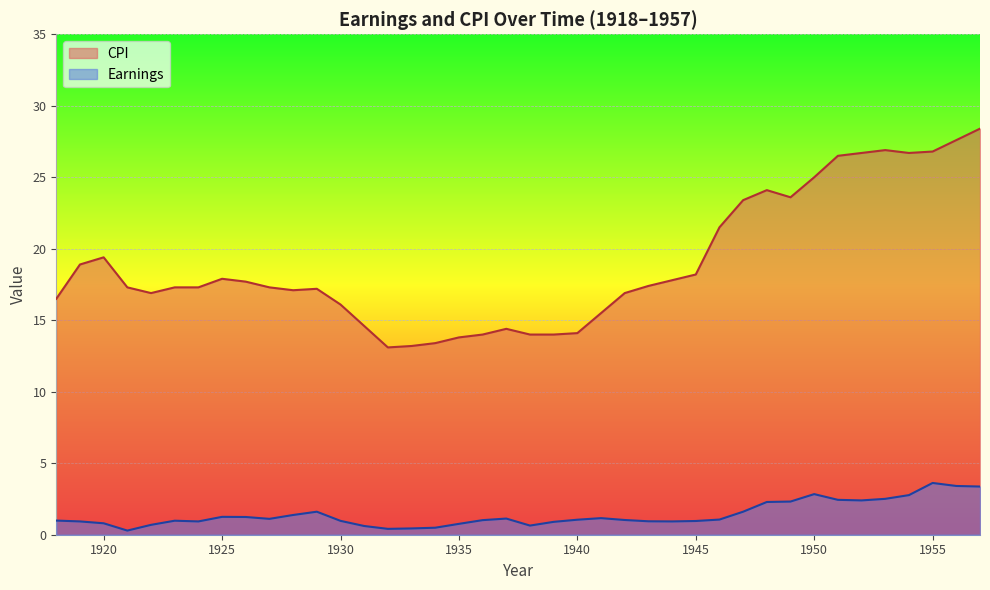

How many data points does each series have?

40